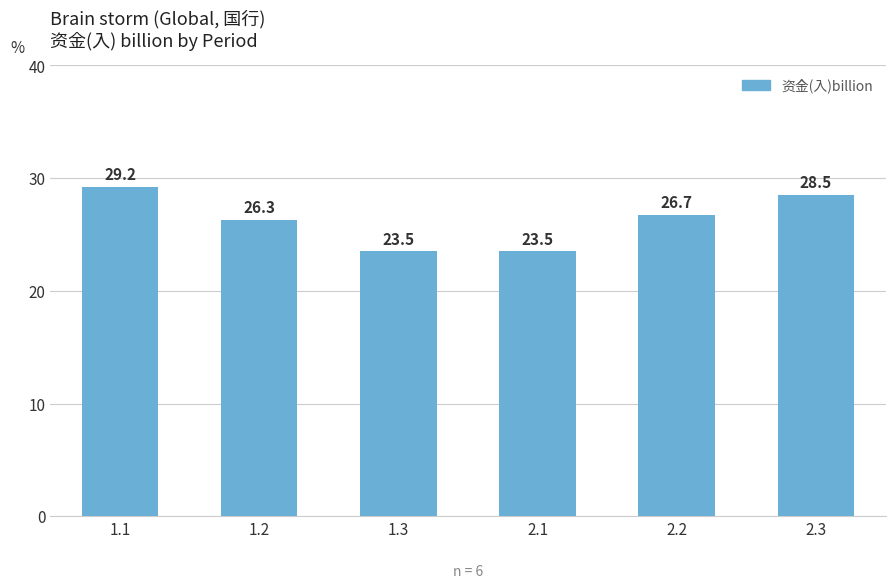

What is the minimum value shown in the chart?

23.5